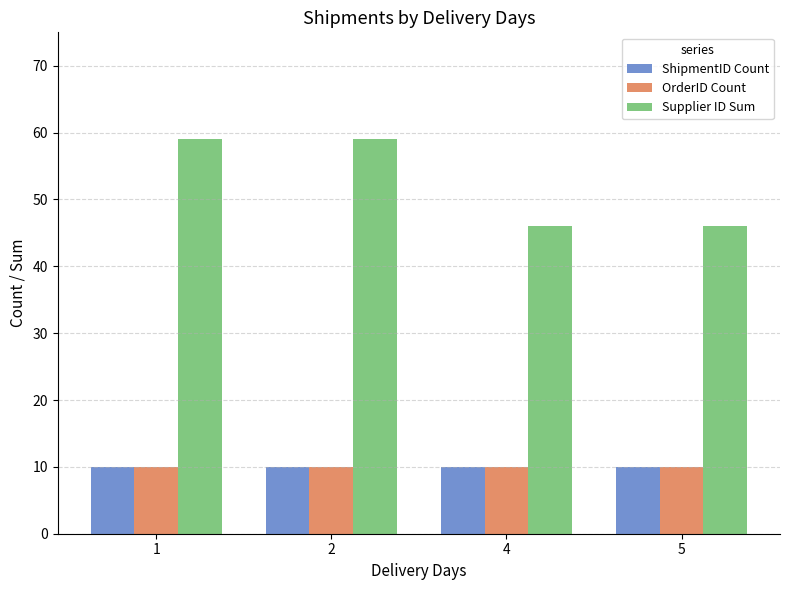

Which series has the widest spread of values?

Supplier ID Sum